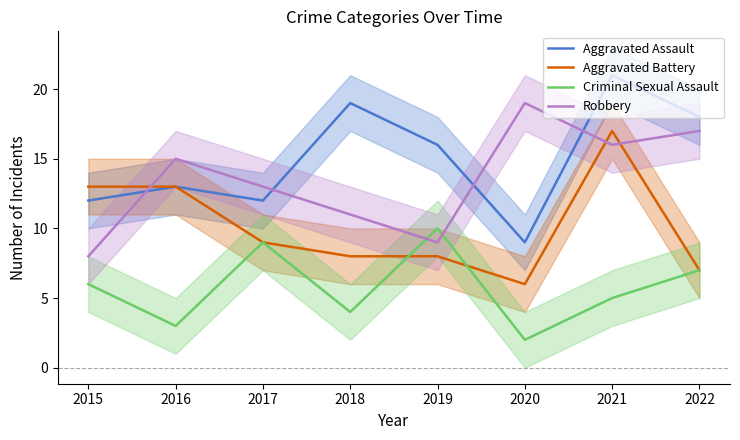

Reading left to right, what are all the values shown in this chart?

Aggravated Assault: 12	13	12	19	16	9	21	18
Aggravated Battery: 13	13	9	8	8	6	17	7
Criminal Sexual Assault: 6	3	9	4	10	2	5	7
Robbery: 8	15	13	11	9	19	16	17